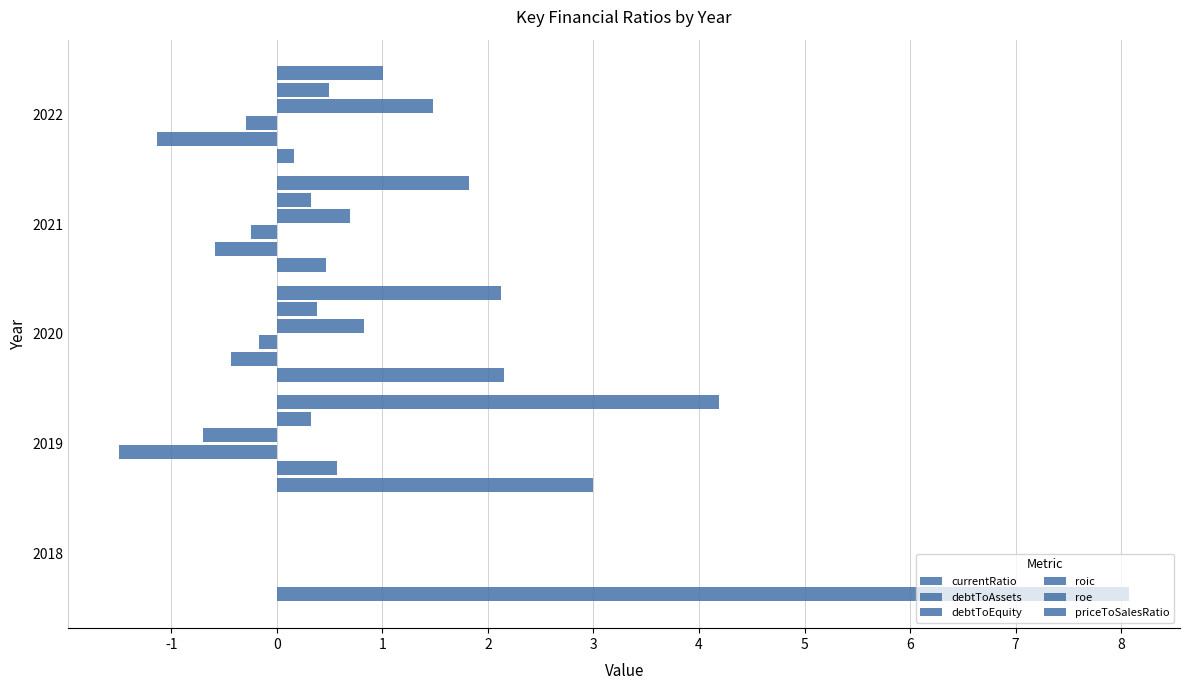

What is the average value of the debtToEquity series?

0.5